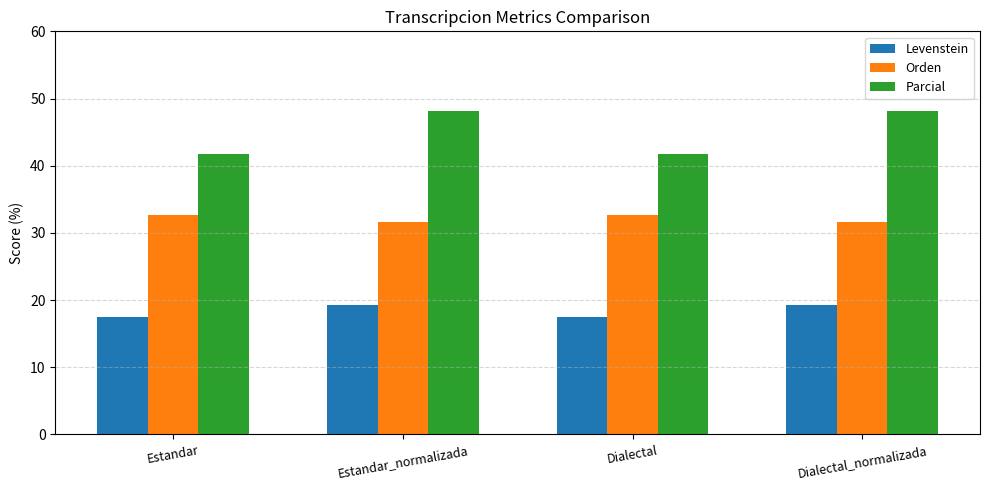

What are all the series names shown in the legend?

Levenstein, Orden, Parcial